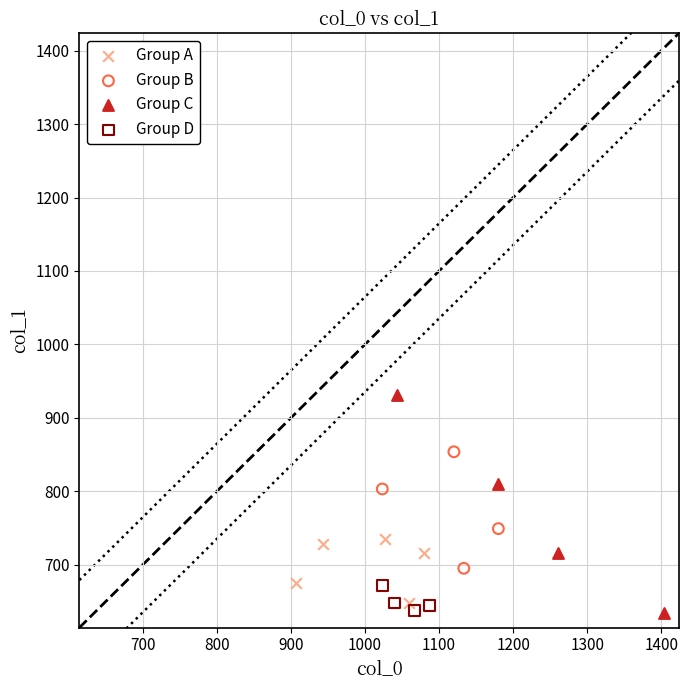

Which series has the largest Y range (max minus min)?

Group C